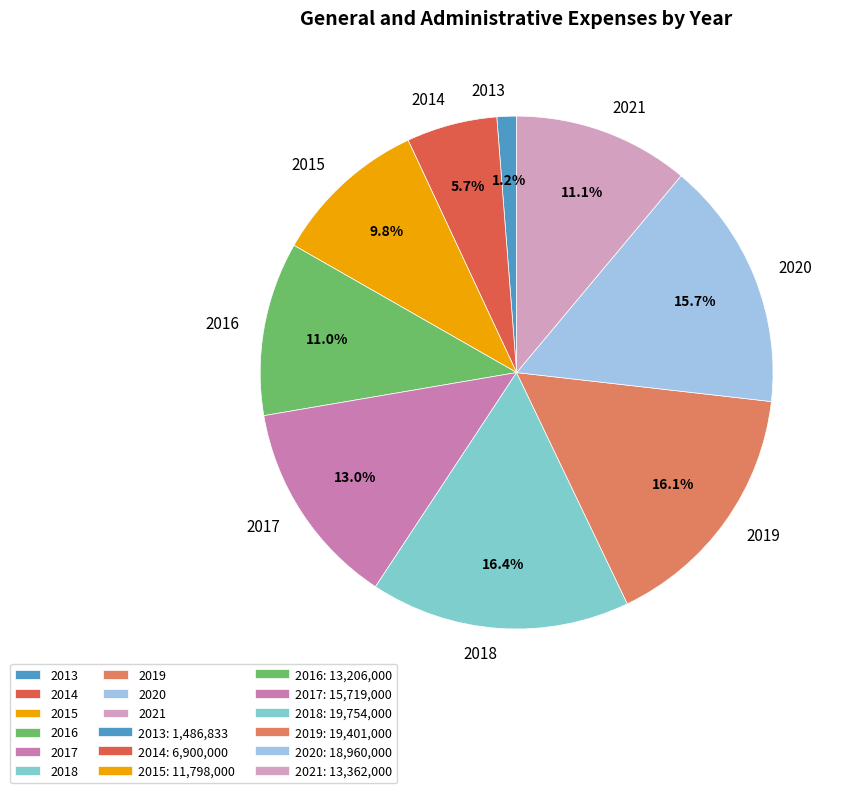

To the nearest percent, what percentage of the pie is 2014?

6%